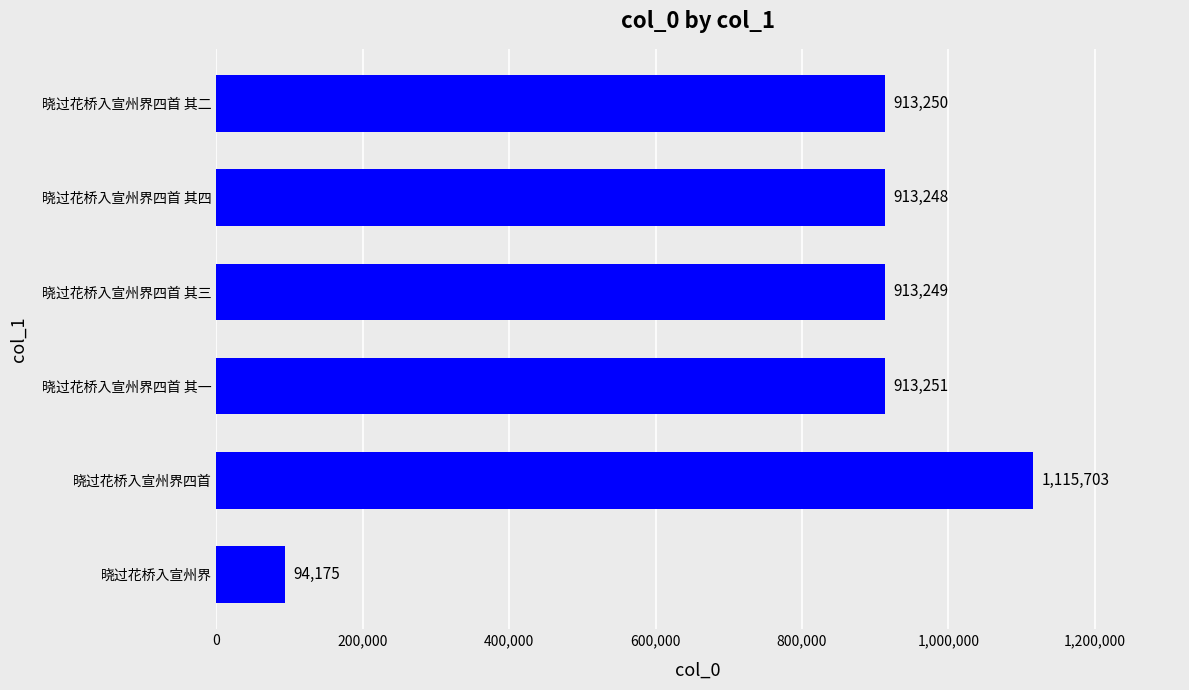

Reading top to bottom, extract all data points from this chart.

晓过花桥入宣州界四首 其二=913250	晓过花桥入宣州界四首 其四=913248	晓过花桥入宣州界四首 其三=913249	晓过花桥入宣州界四首 其一=913251	晓过花桥入宣州界四首=1115703	晓过花桥入宣州界=94175